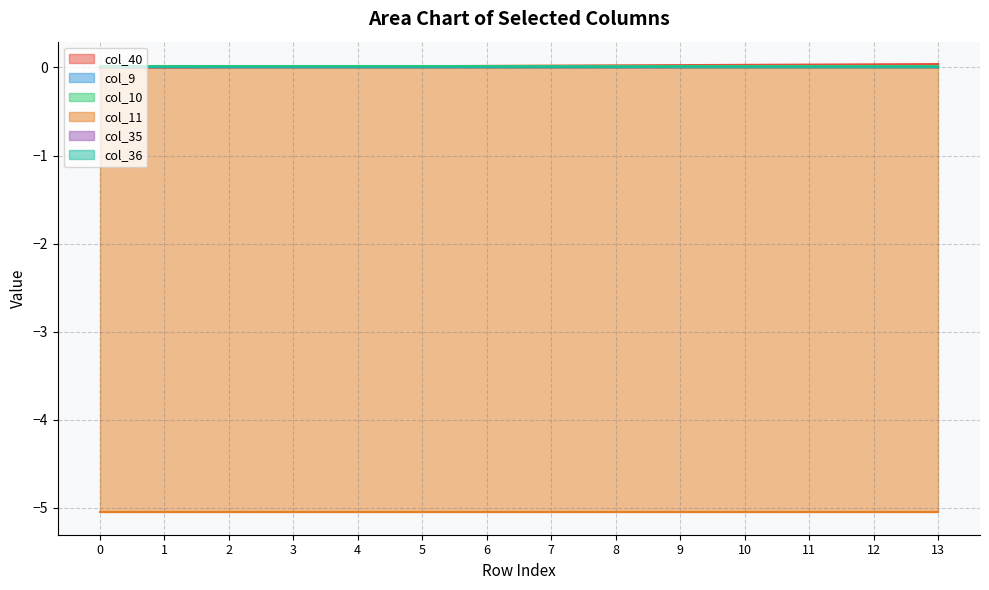

At which category is the sum across all series the highest?

13